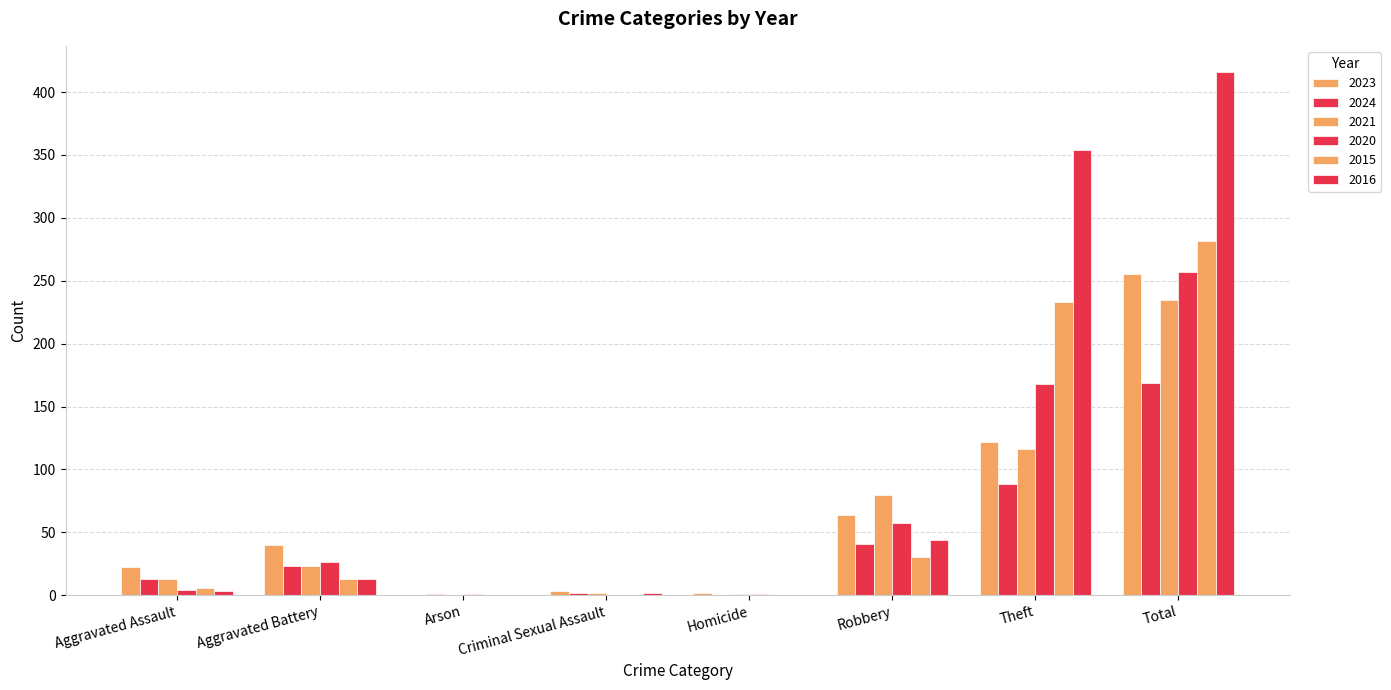

How many groups of bars are there?

8